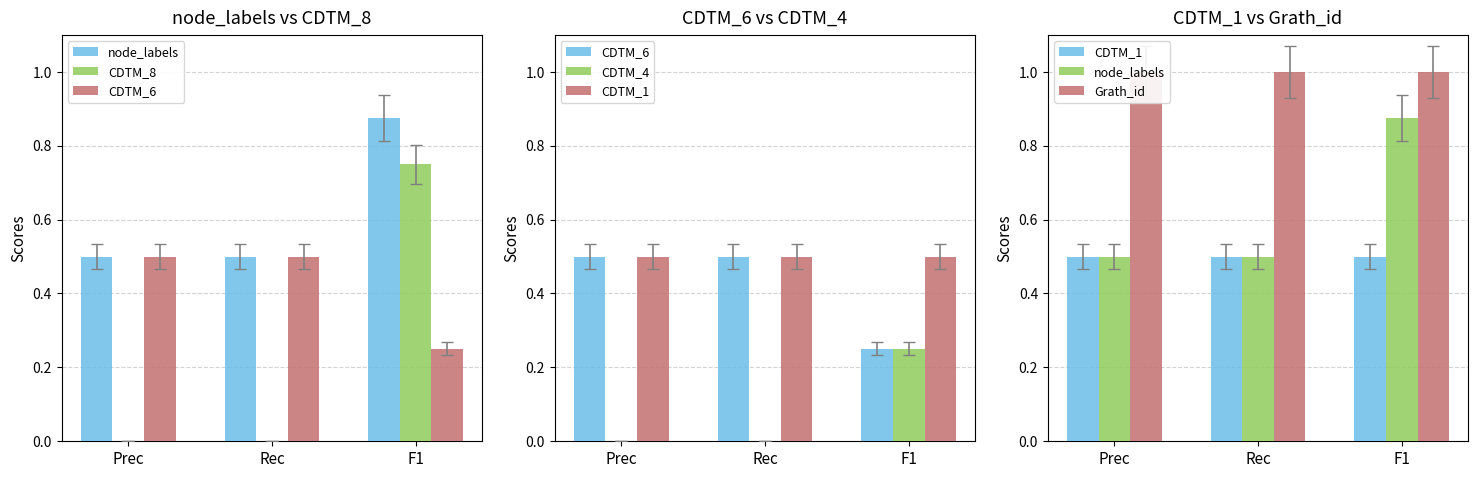

What is the lowest value of the Grath_id series?

1.0